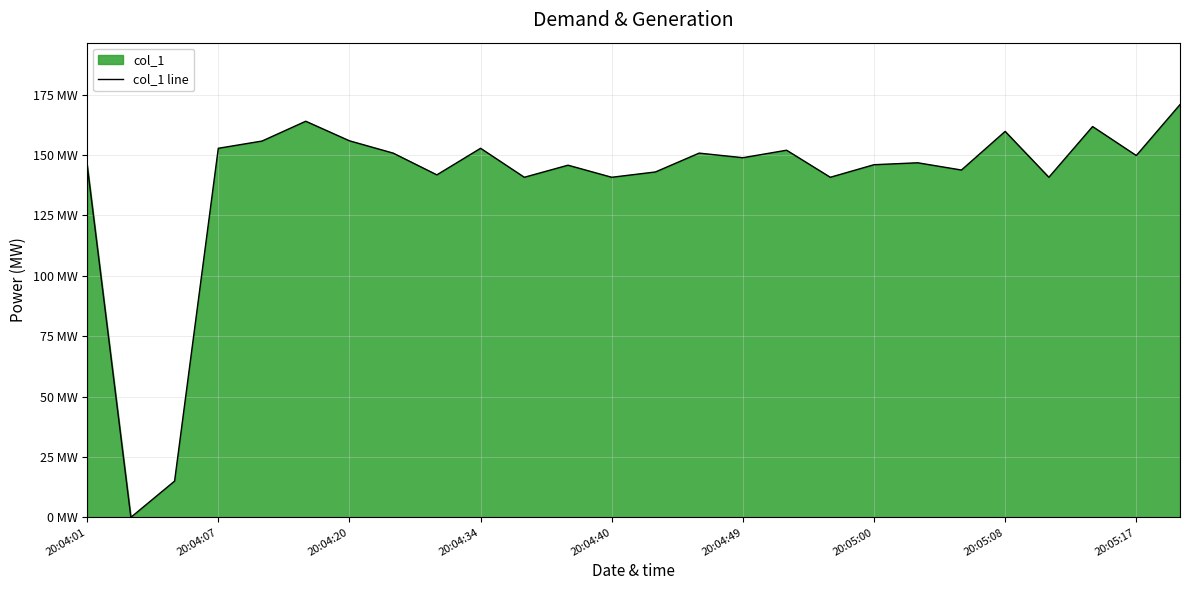

What is the maximum value shown in the chart?

170.9